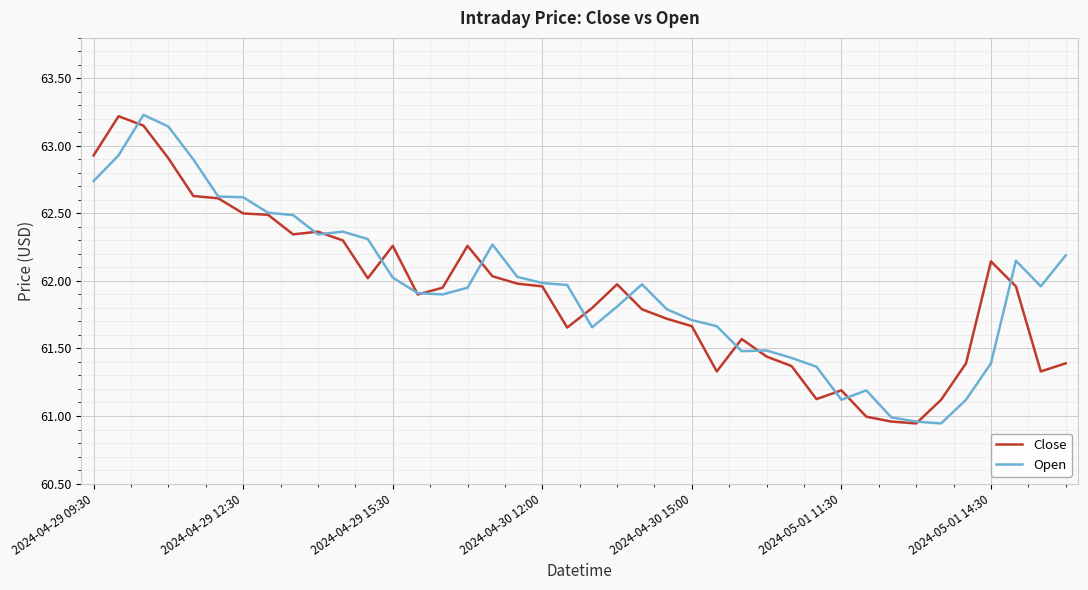

What are all the series names shown in the legend?

Close, Open